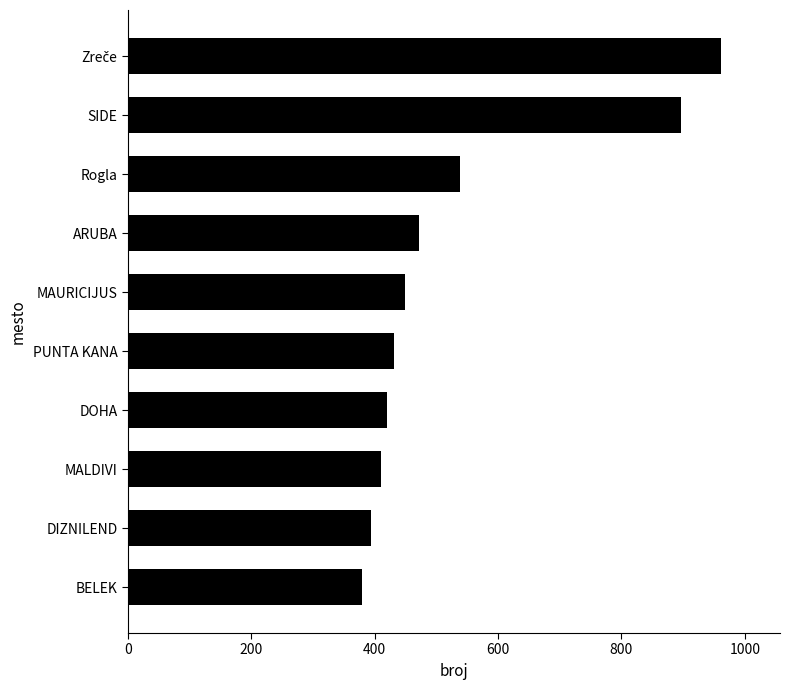

Does the chart contain stacked bars?

No